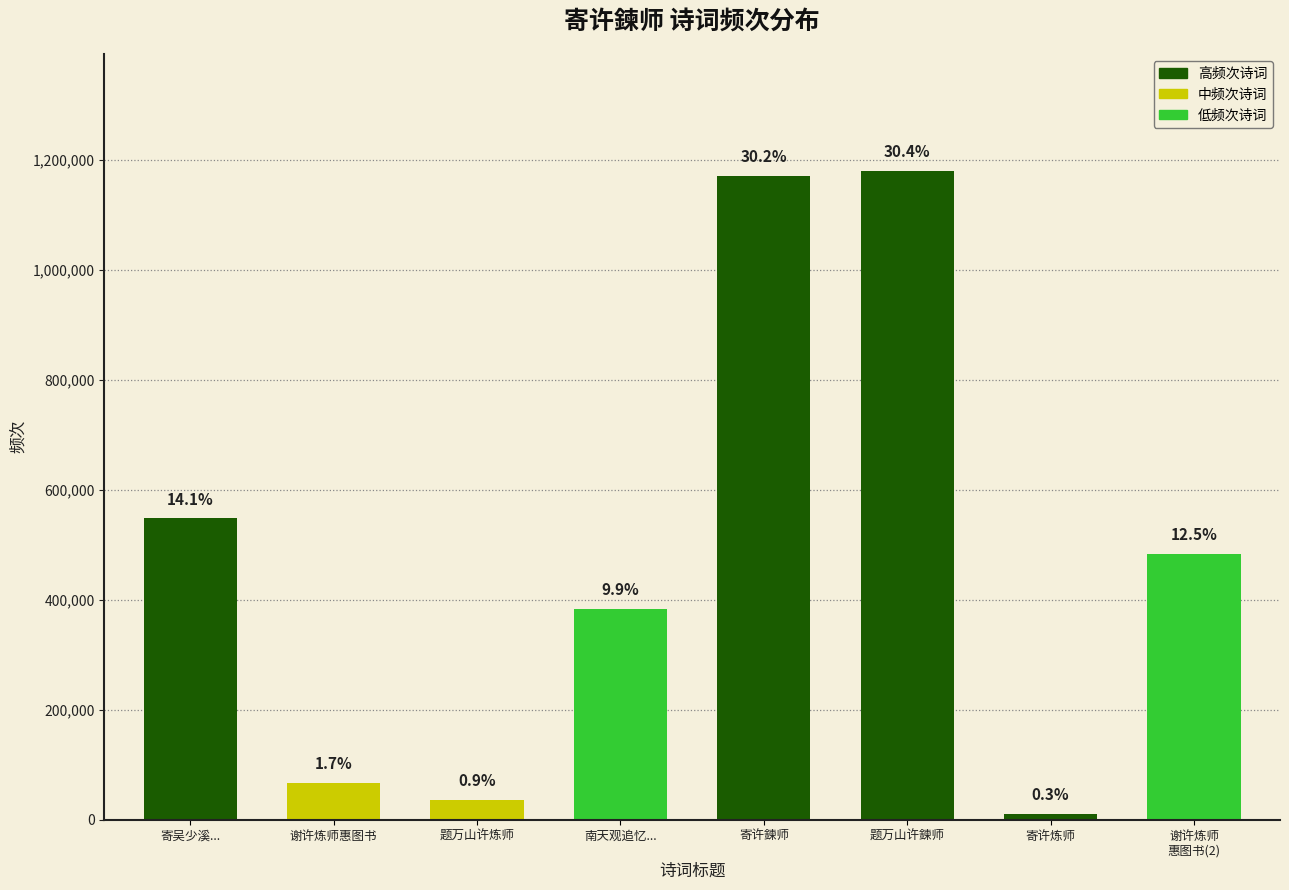

Where does the data first go above 483165?

寄吴少溪...